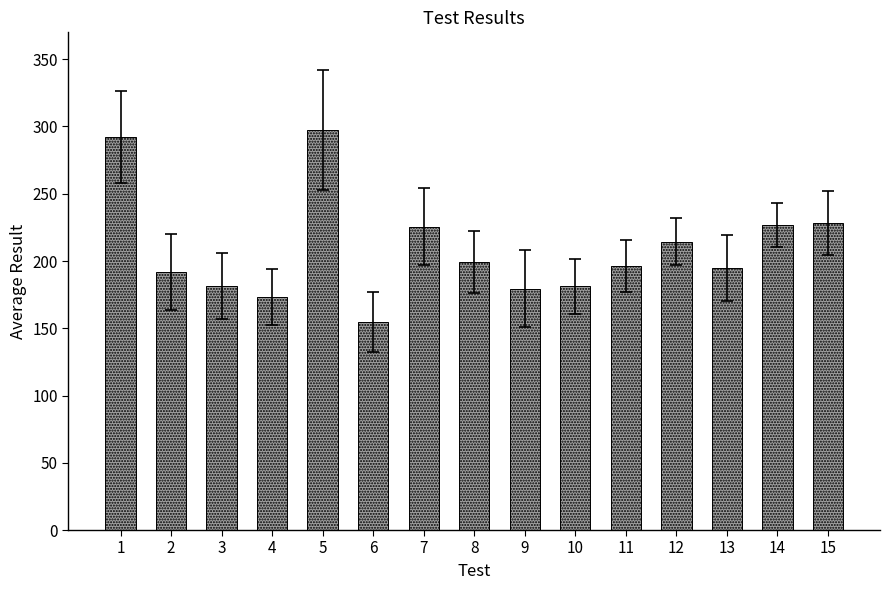

What is the difference between the maximum and minimum values?

142.8